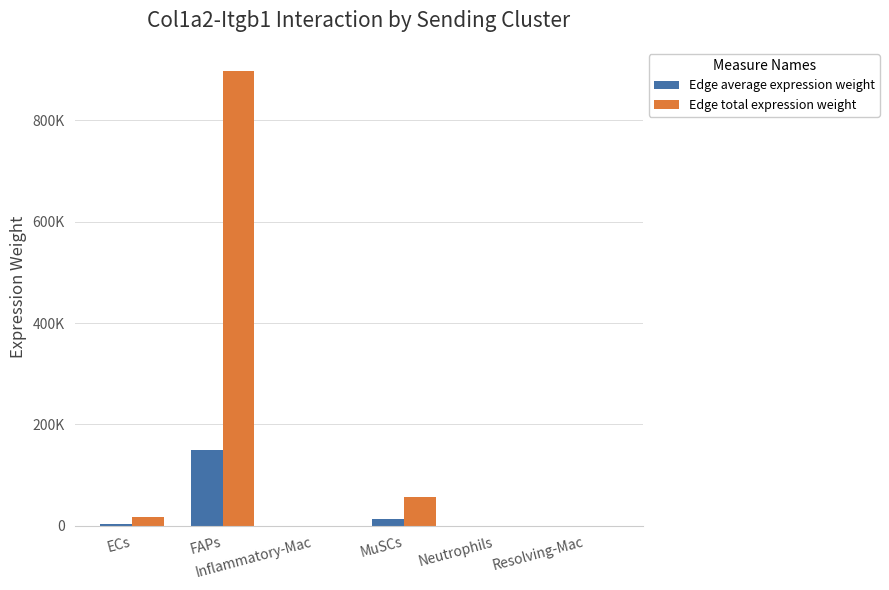

What are all the series names shown in the legend?

Edge average expression weight, Edge total expression weight